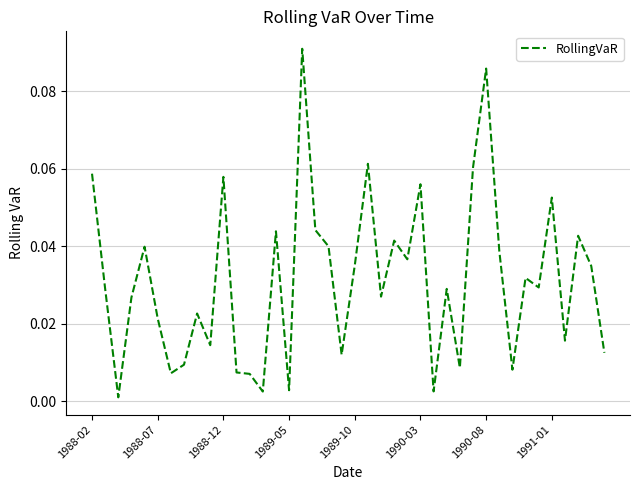

How many lines are shown in the chart?

1